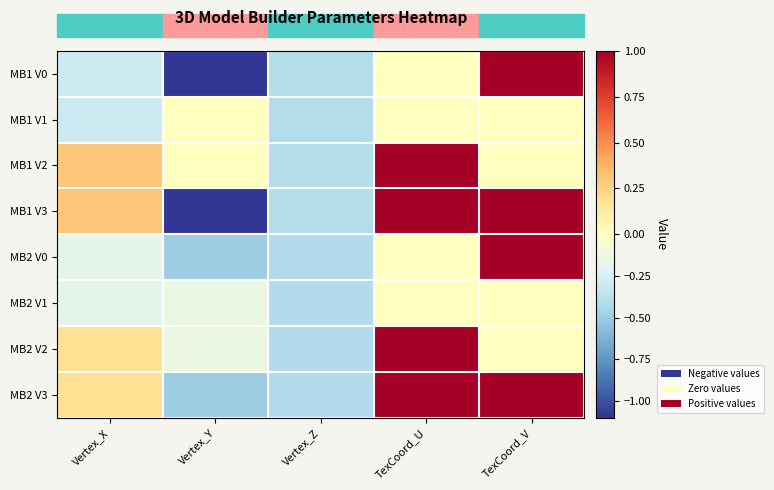

Which category has the lowest value across all series?

Vertex_Y